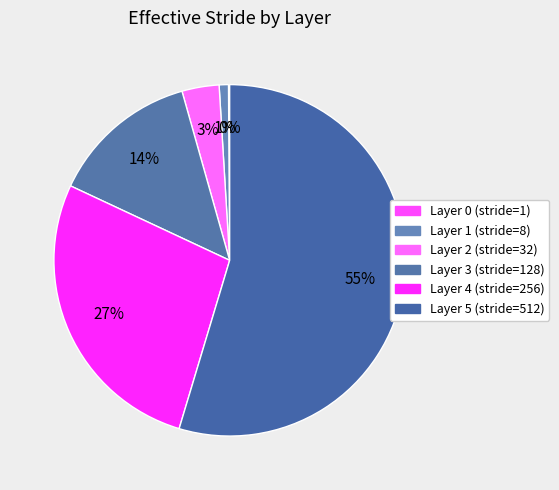

How many segments does this pie chart have?

6